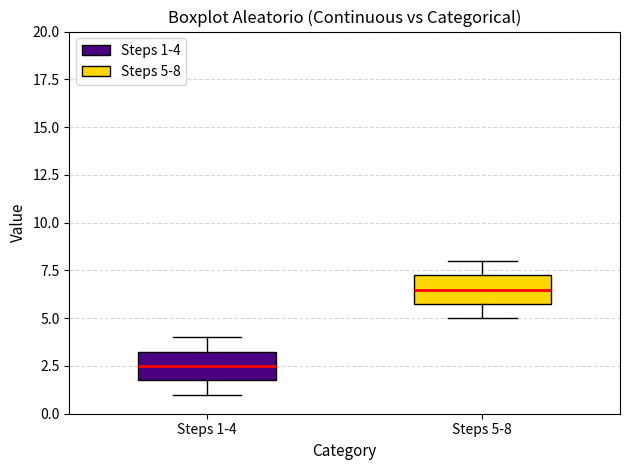

Reading left to right, read every box against the y-axis: the position of its median line, the range the box covers, and the ends of its whiskers. The values are not printed on the chart, so give them approximately, as read against the axis.

Steps 1-4: median 2.5, box 2.0 to 3.5, whiskers 1.0 to 4.0
Steps 5-8: median 6.5, box 6.0 to 7.5, whiskers 5.0 to 8.0